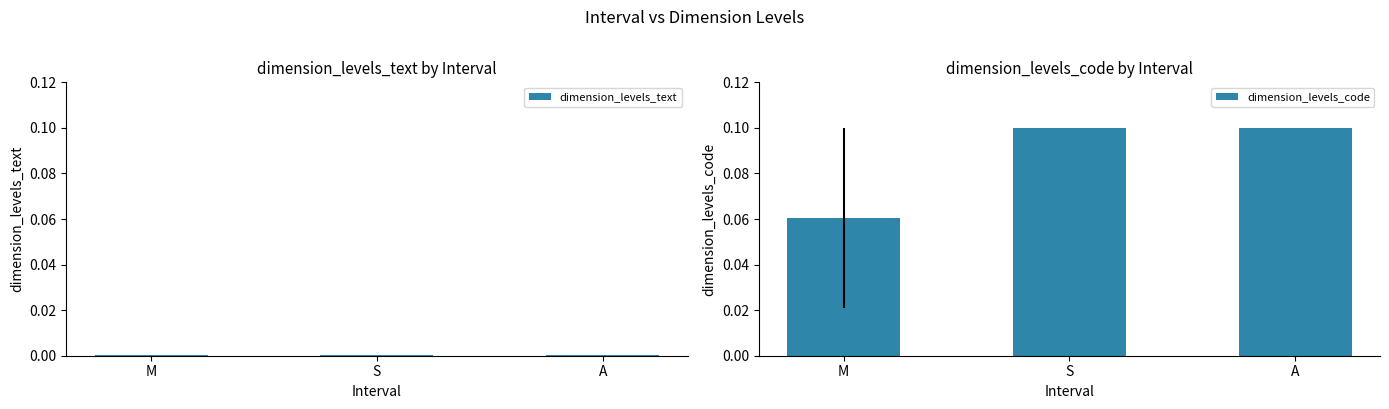

Which category has the highest value in the dimension_levels_text series?

A